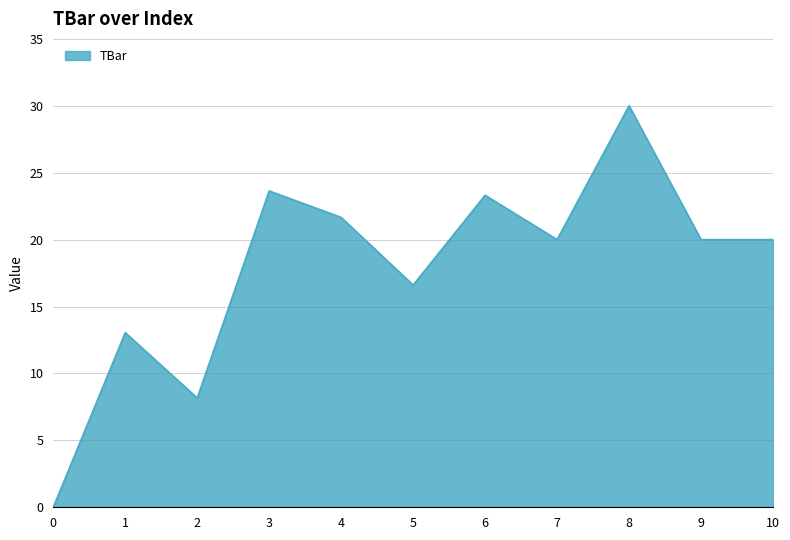

What is the change in value from 3 to 8?

+6.4